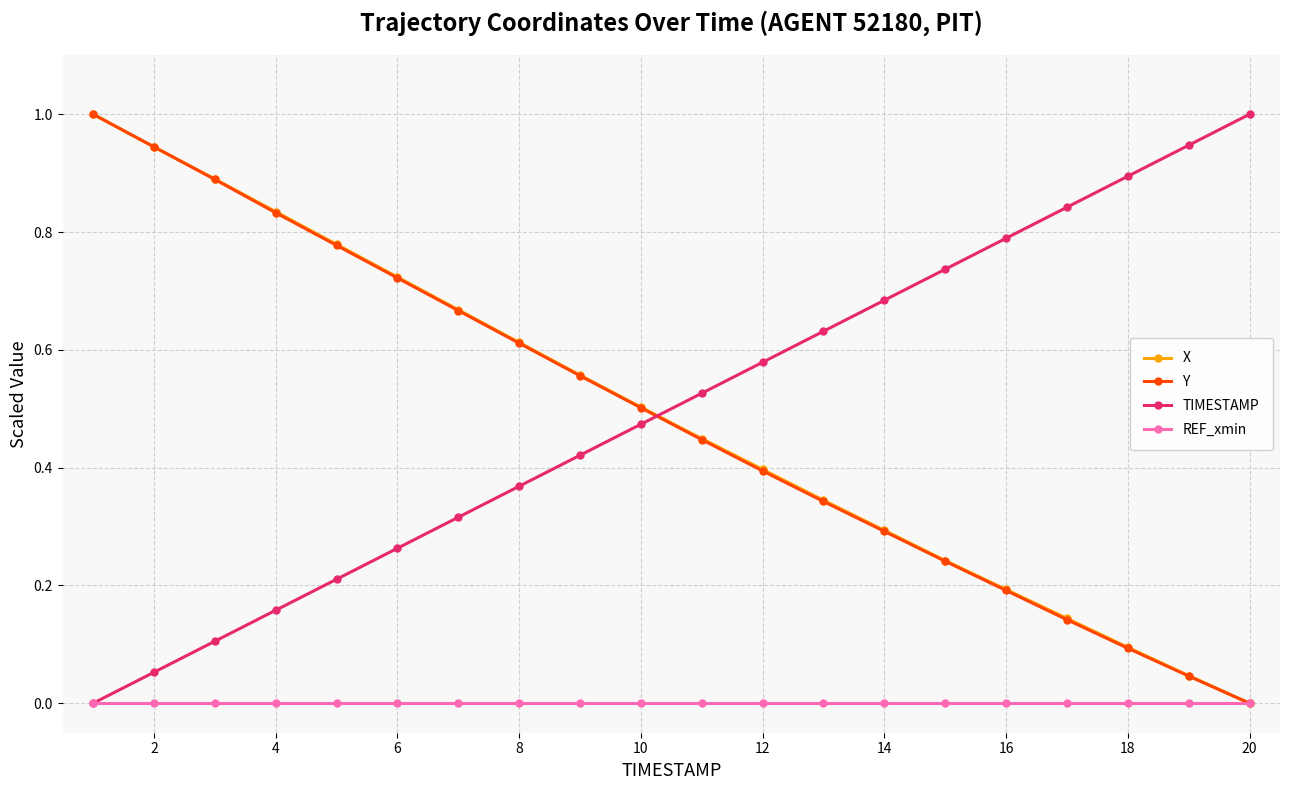

Which series ends up on top after the final intersection of TIMESTAMP and Y?

TIMESTAMP